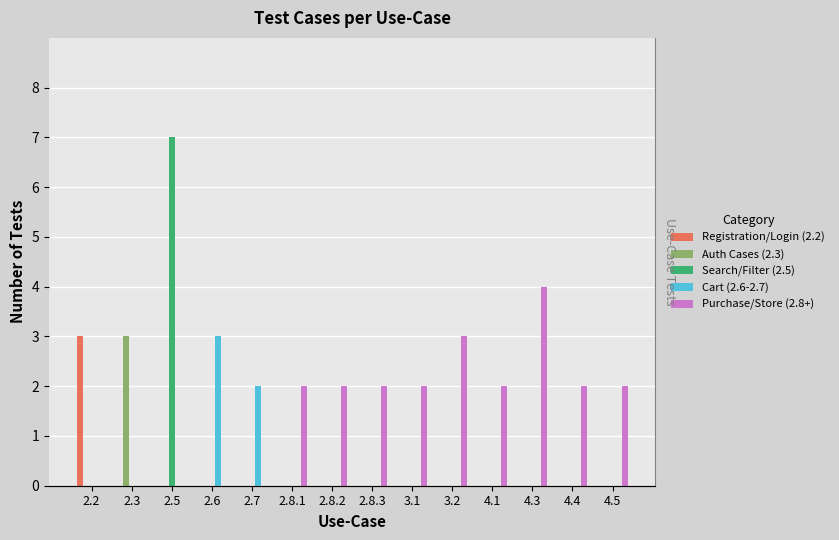

The value of Purchase/Store (2.8+) at 2.7 is 0. True or false?

True